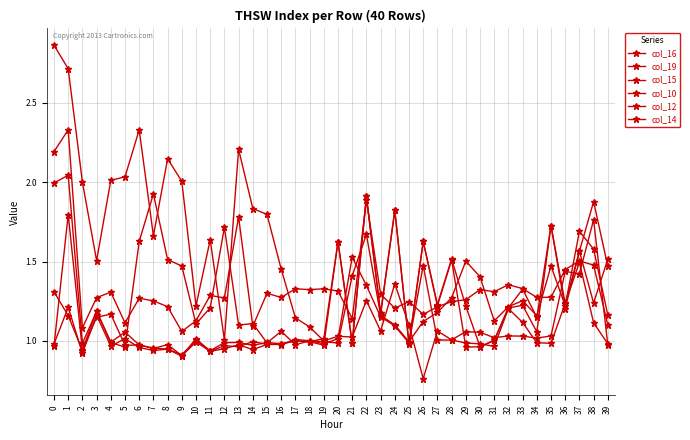

What is the difference between the col_14 values at 0 and 23?

0.1